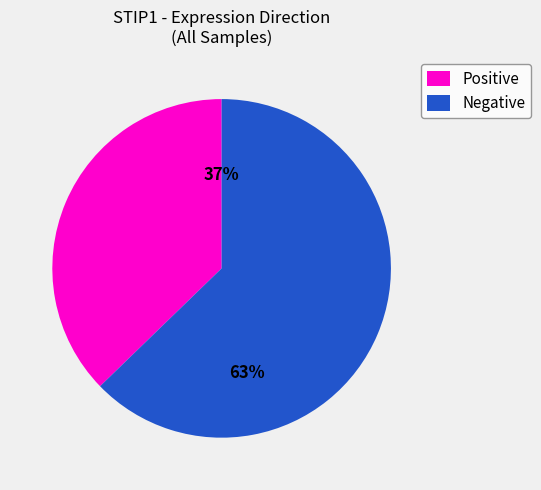

Does any single category account for the majority?

Yes